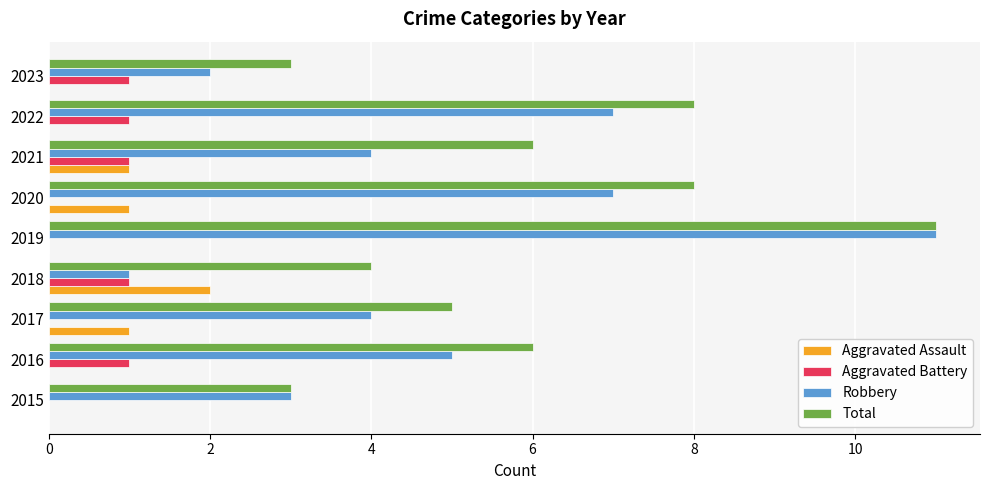

What is the average value of the Total series?

6